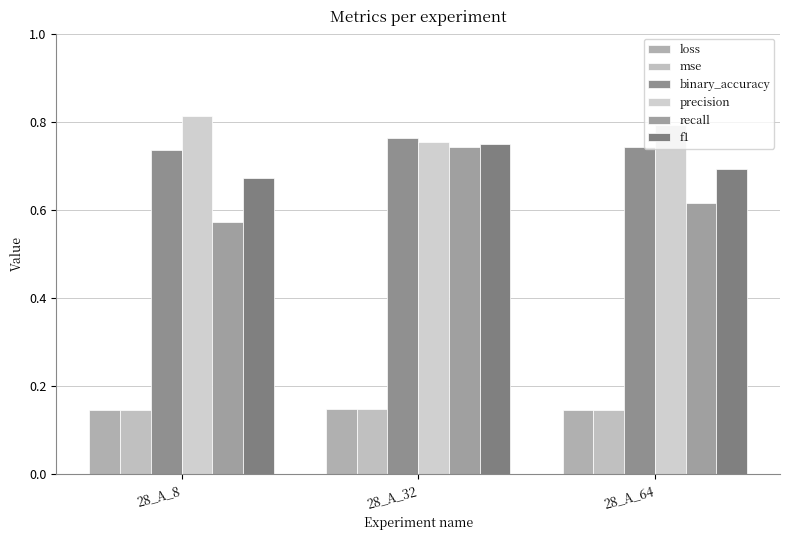

At which category does the chart reach its peak across all series?

28_A_8